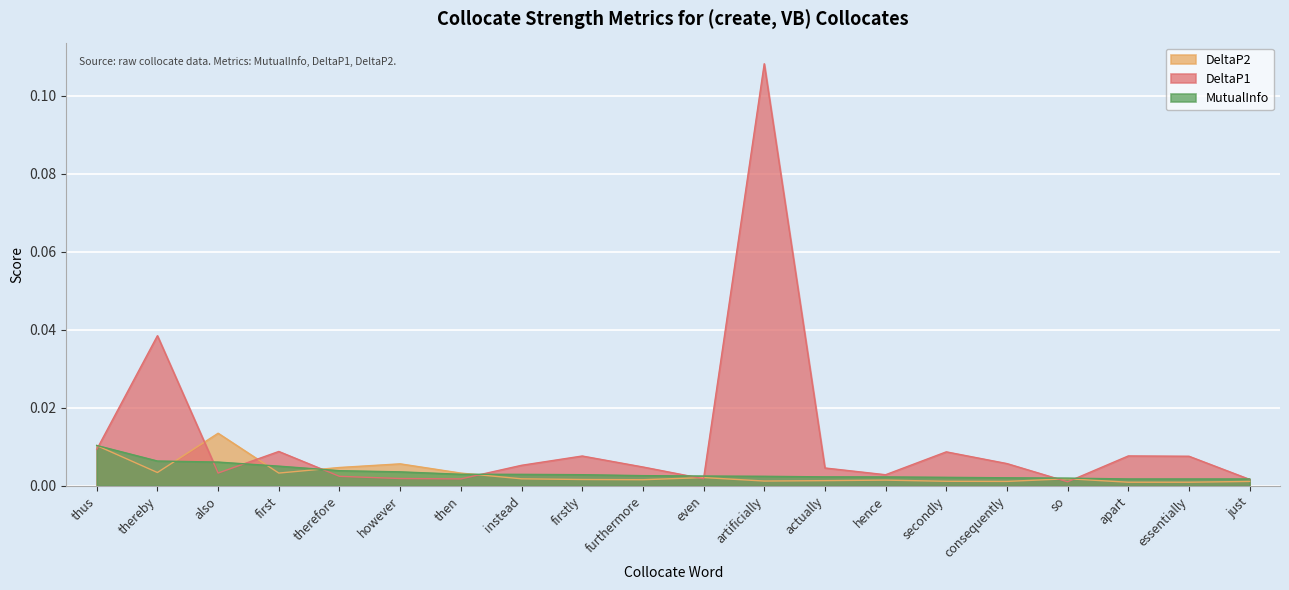

Reading left to right, what are all the values shown in this chart?

DeltaP2: thus=0.0	thereby=0.0	also=0.0	first=0.0	therefore=0.0	however=0.0	then=0.0	instead=0.0	firstly=0.0	furthermore=0.0	even=0.0	artificially=0.0	actually=0.0	hence=0.0	secondly=0.0	consequently=0.0	so=0.0	apart=0.0	essentially=0.0	just=0.0
DeltaP1: thus=0.0	thereby=0.0	also=0.0	first=0.0	therefore=0.0	however=0.0	then=0.0	instead=0.0	firstly=0.0	furthermore=0.0	even=0.0	artificially=0.1	actually=0.0	hence=0.0	secondly=0.0	consequently=0.0	so=0.0	apart=0.0	essentially=0.0	just=0.0
MutualInfo: thus=0.0	thereby=0.0	also=0.0	first=0.0	therefore=0.0	however=0.0	then=0.0	instead=0.0	firstly=0.0	furthermore=0.0	even=0.0	artificially=0.0	actually=0.0	hence=0.0	secondly=0.0	consequently=0.0	so=0.0	apart=0.0	essentially=0.0	just=0.0